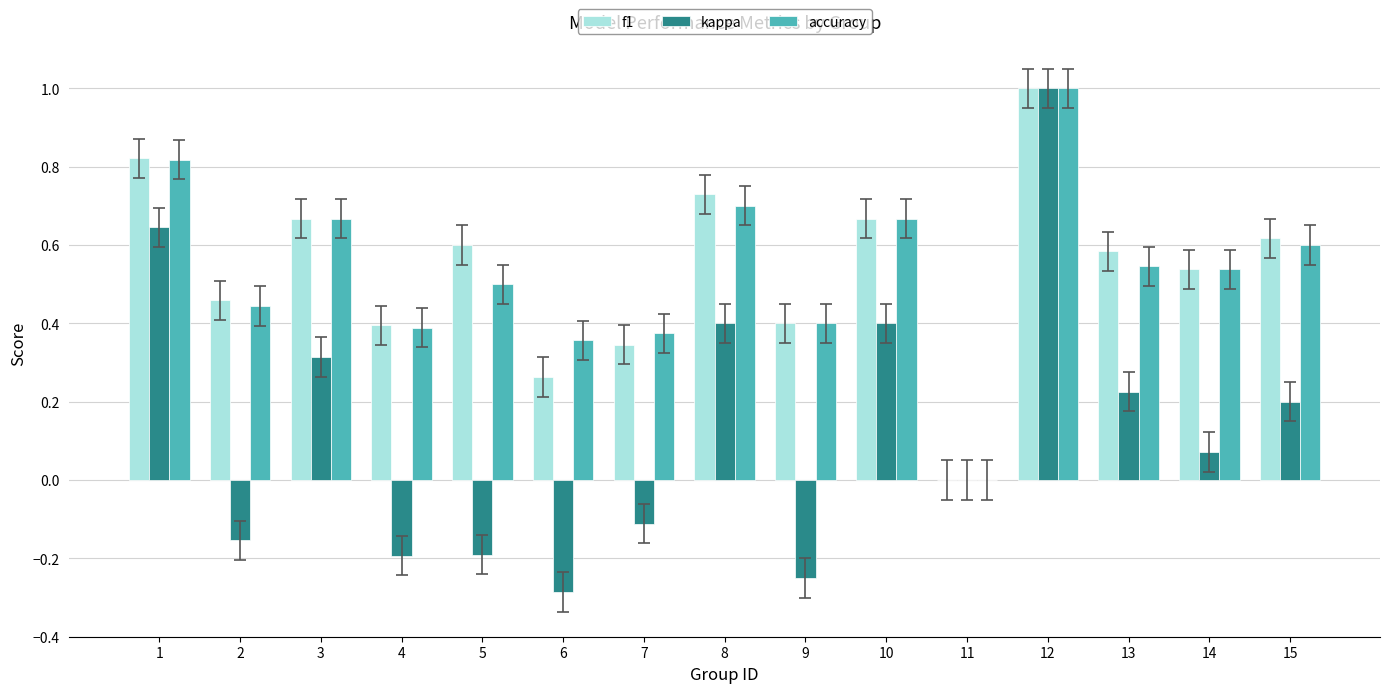

The value of f1 at 2 is 0.3. True or false?

False